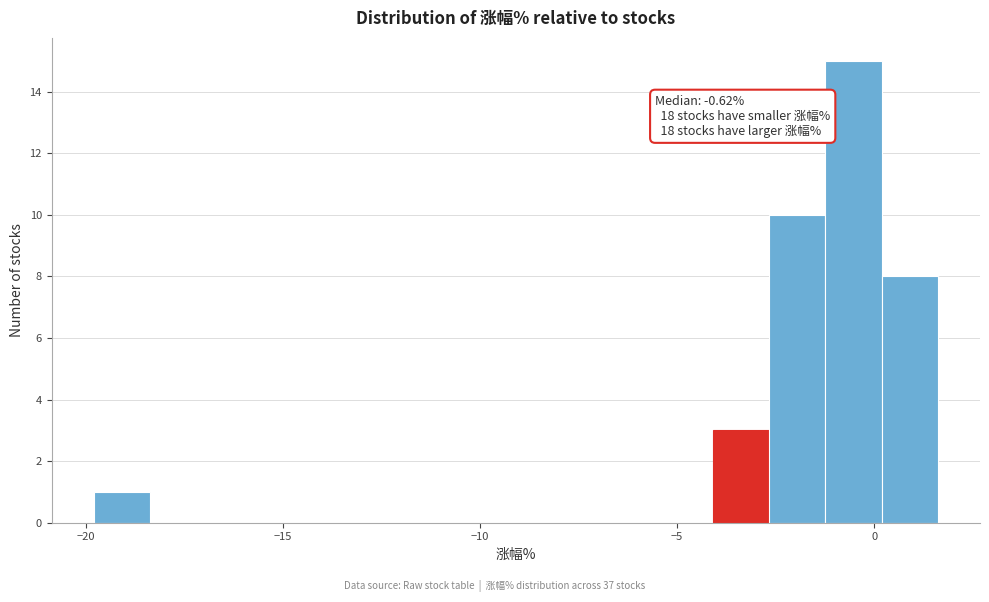

Read against the x-axis, roughly where is the centre of the tallest bar?

-0.5